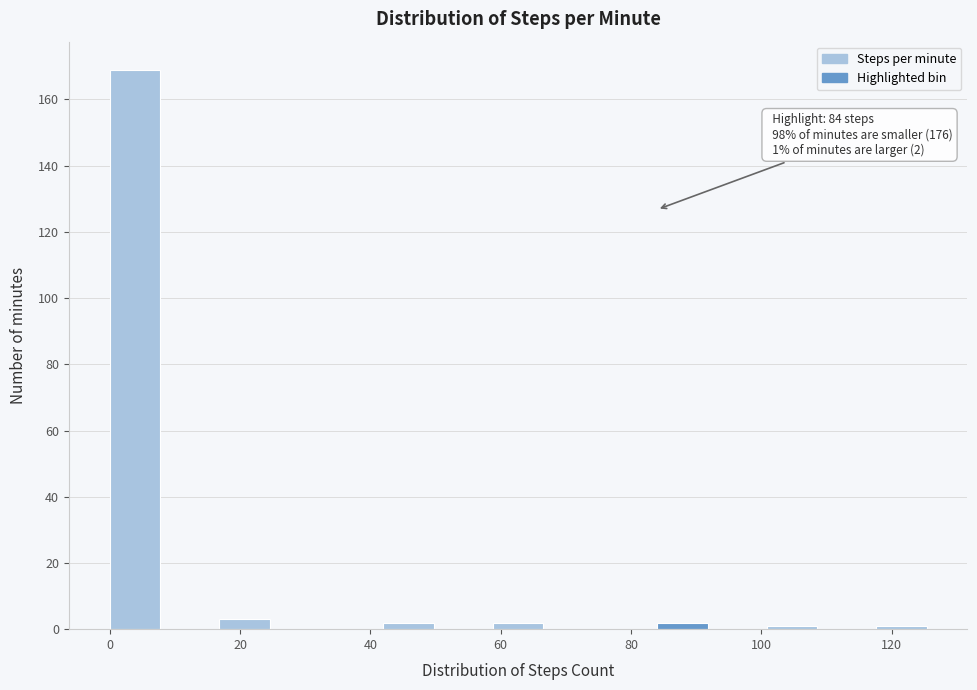

Which range on the x-axis has the tallest bar?

0.0 to 8.4